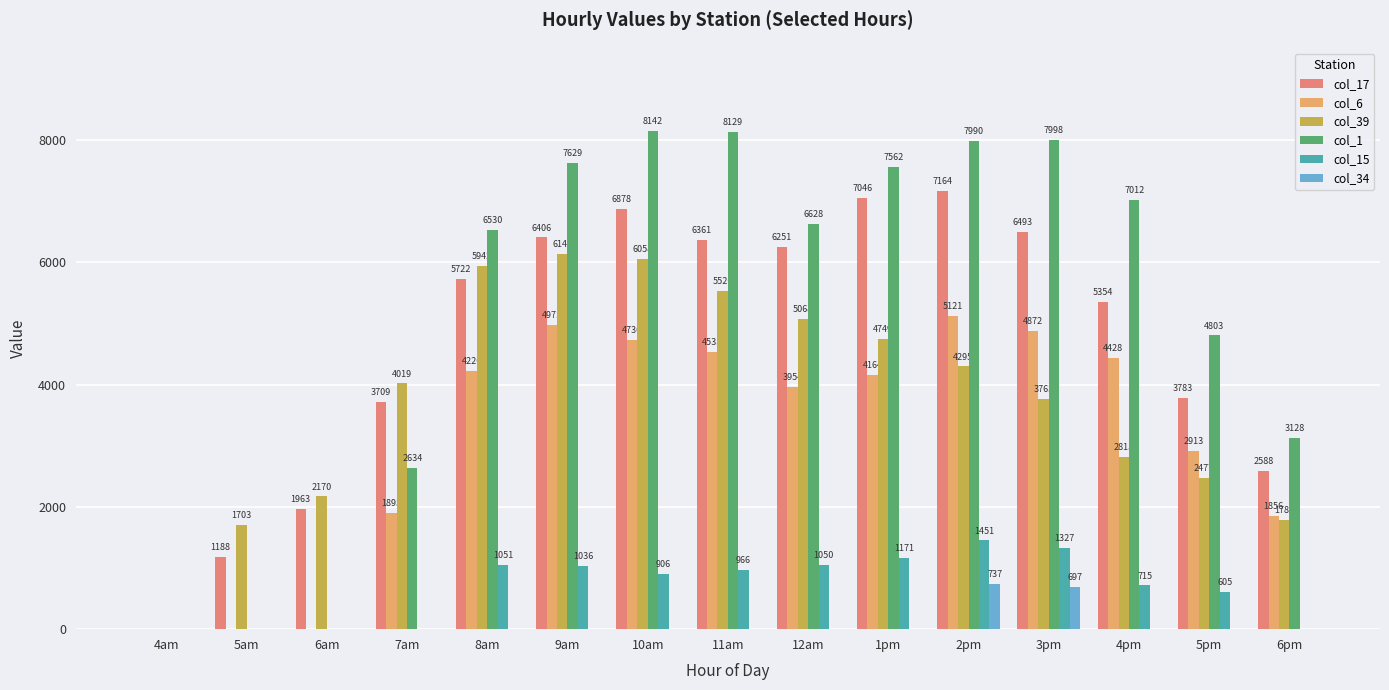

At which label is col_17 closest to 3581?

7am